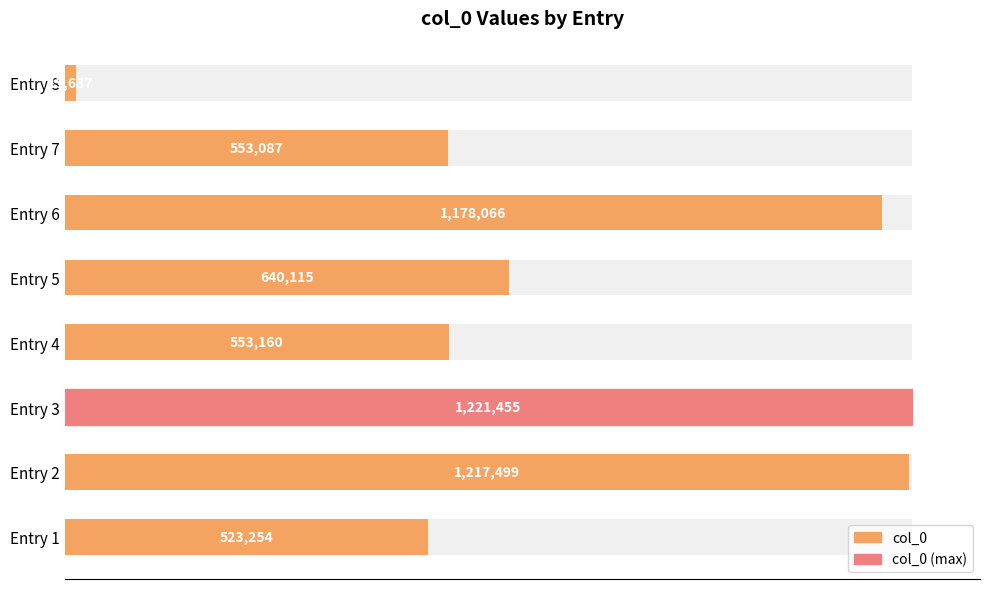

What position from the right is 0.6?

5